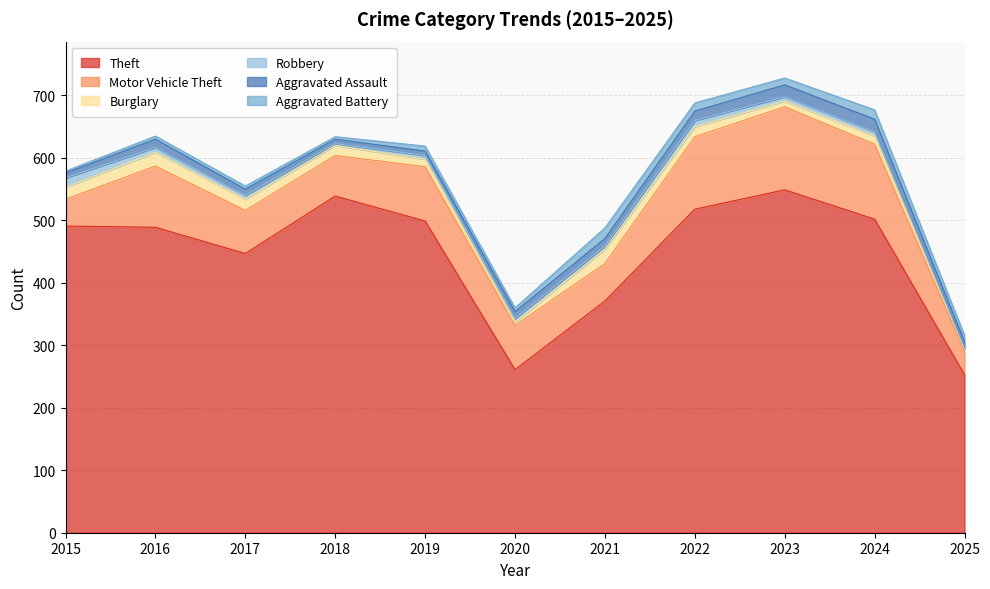

At 2021, list the series in order from smallest to largest.

Robbery, Aggravated Assault, Aggravated Battery, Burglary, Motor Vehicle Theft, Theft